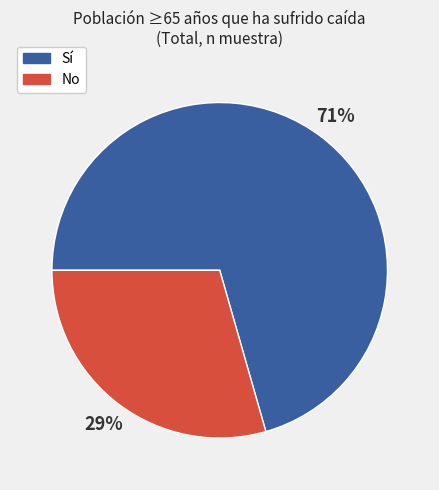

To the nearest percent, what is the average slice percentage?

50%